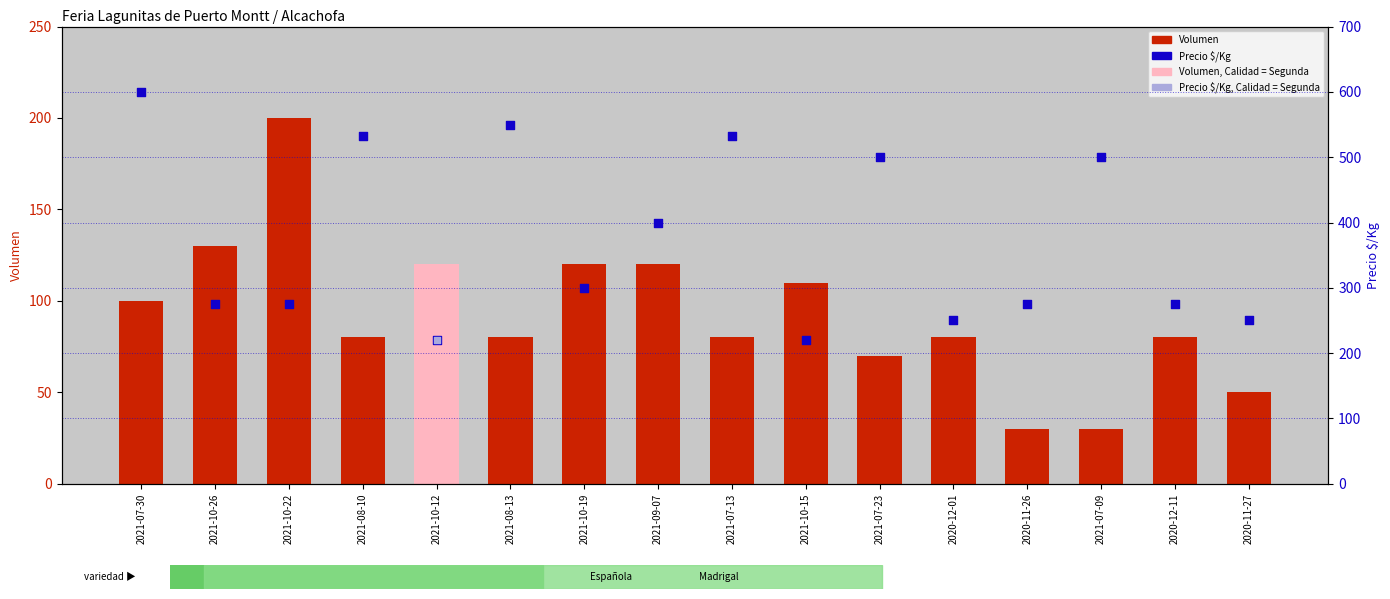

At how many categories does at least one series exceed 113?

16